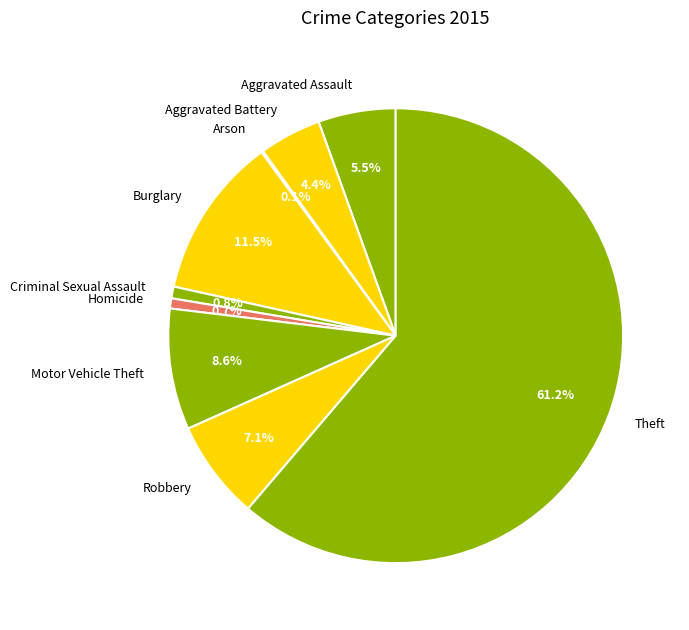

What percentage is the Homicide slice, to the nearest percent?

1%